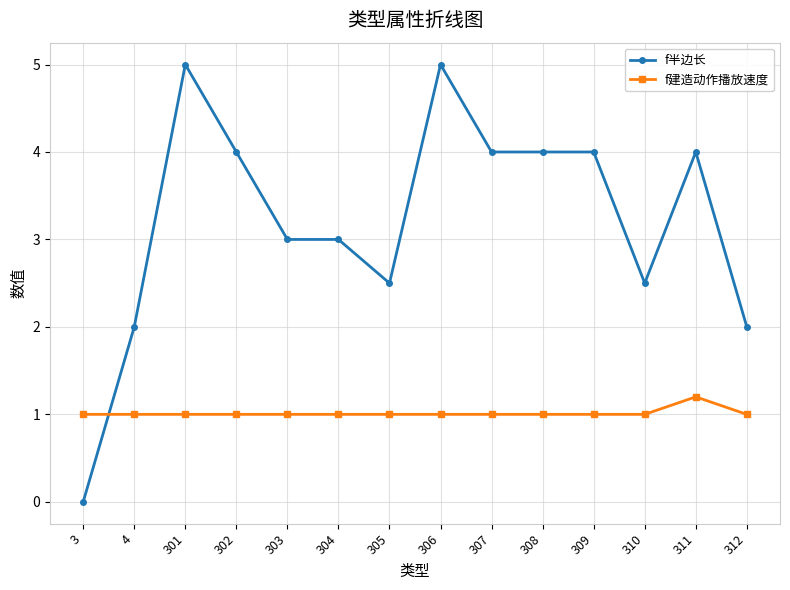

Rank the series by their maximum value, from lowest to highest.

f建造动作播放速度, f半边长